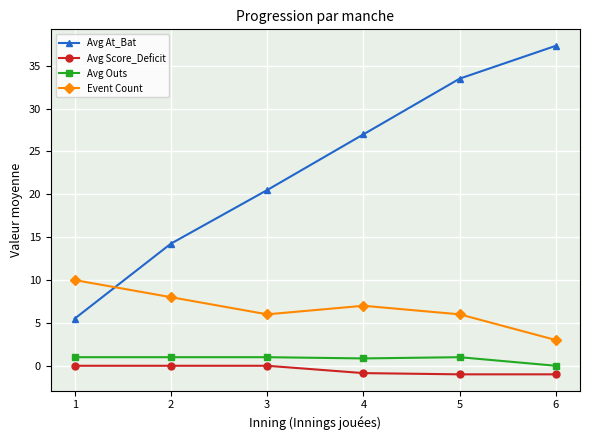

True or false: Avg Score_Deficit and Avg Outs intersect in this chart.

False